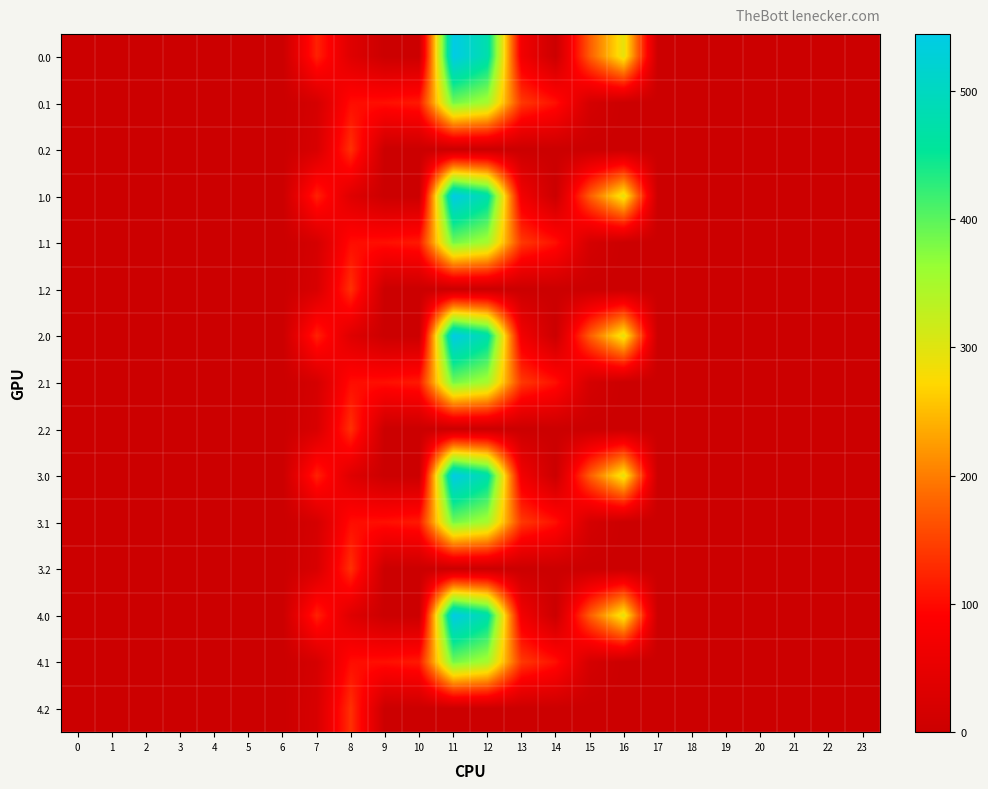

Which has a higher value, 7 or 0?

7